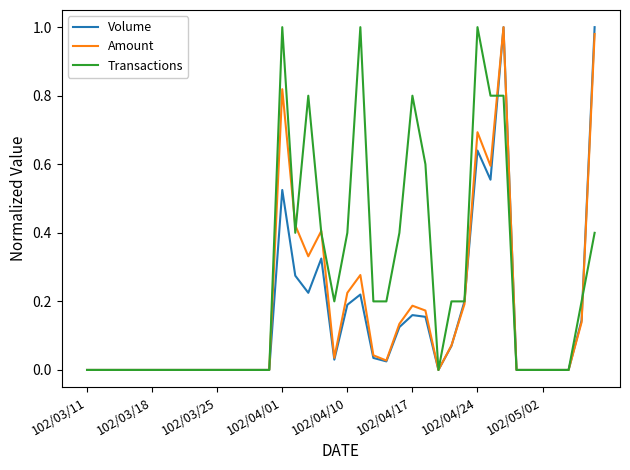

Which series has the largest total across all categories?

Transactions